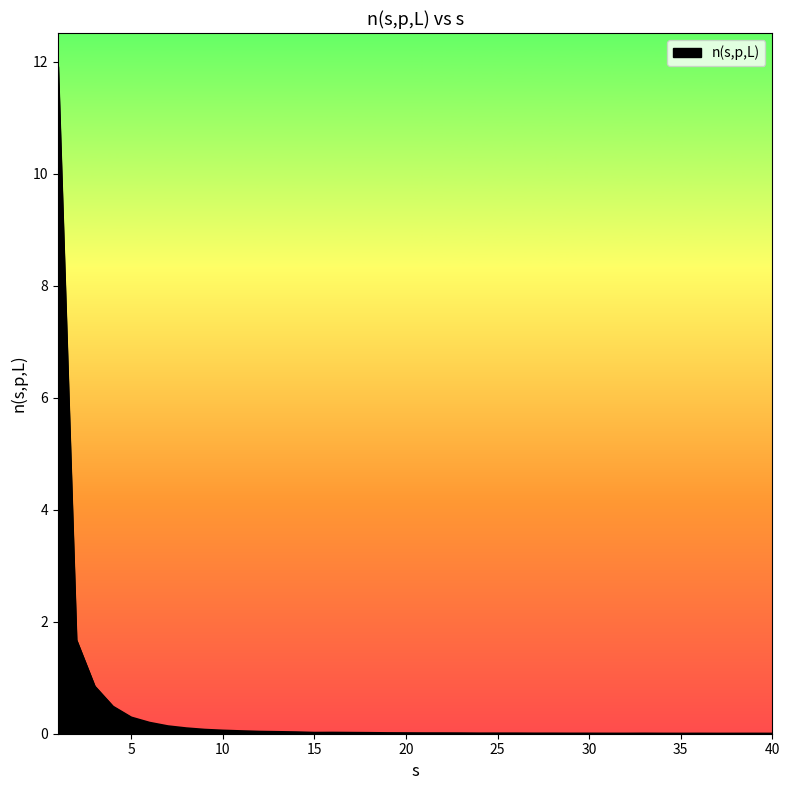

How many lines are shown in the chart?

1